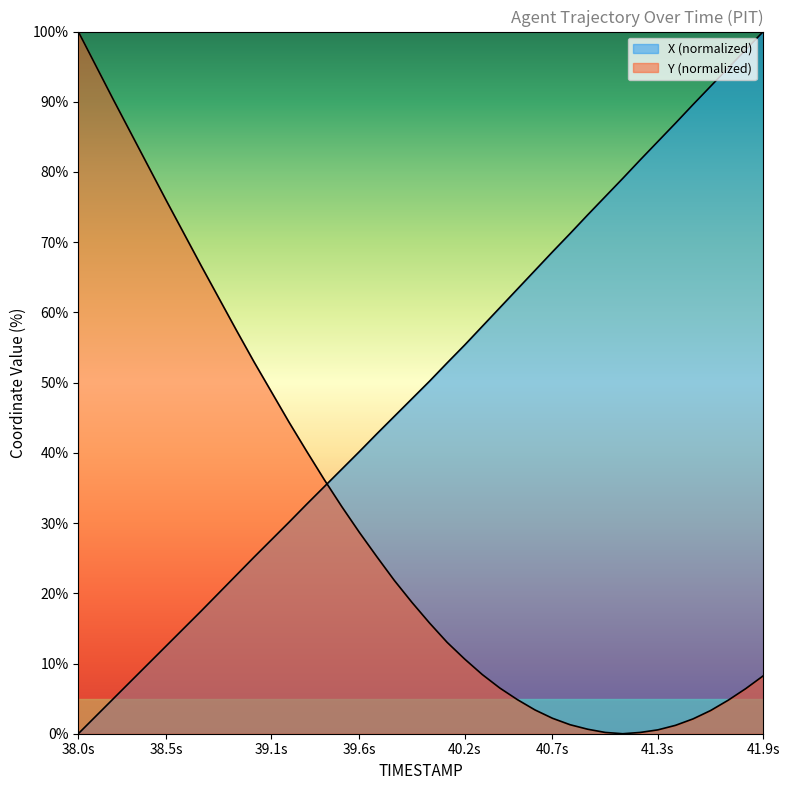

At which category does Y reach its first local valley?

41.1